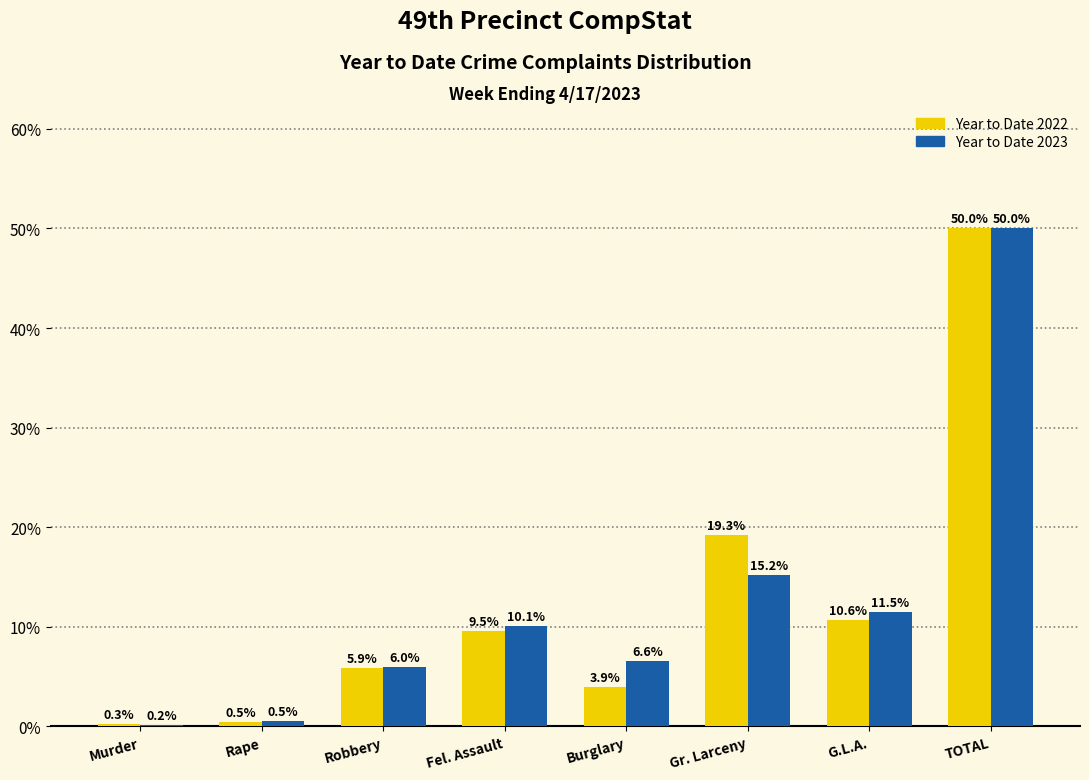

Reading left to right, extract all data points from this chart.

Year to Date 2022: Murder=0.3	Rape=0.5	Robbery=5.9	Fel. Assault=9.5	Burglary=3.9	Gr. Larceny=19.3	G.L.A.=10.6	TOTAL=50.0
Year to Date 2023: Murder=0.2	Rape=0.5	Robbery=6.0	Fel. Assault=10.1	Burglary=6.6	Gr. Larceny=15.2	G.L.A.=11.5	TOTAL=50.0